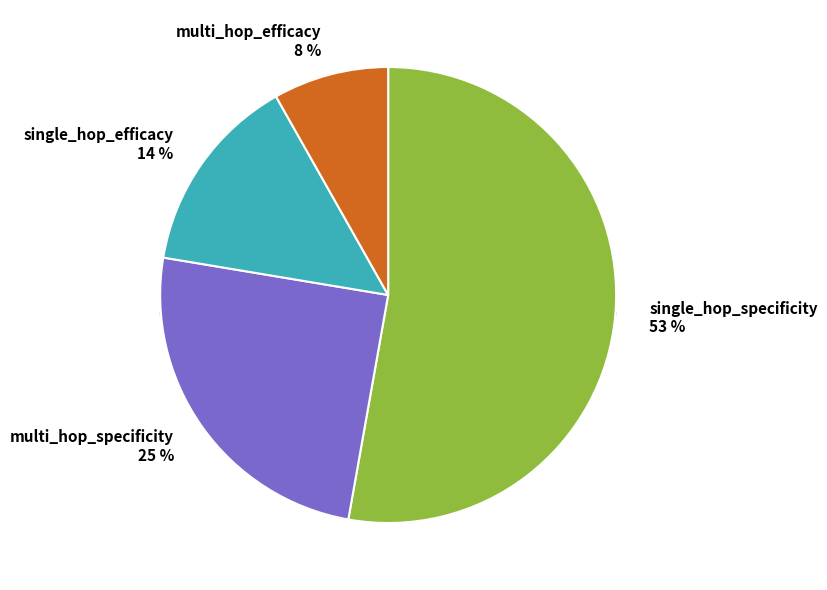

To the nearest percent, what portion does single_hop_specificity represent?

53%